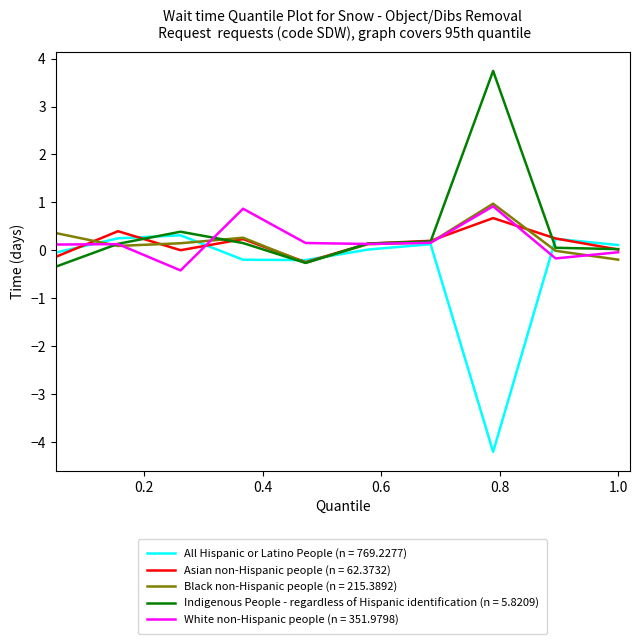

What is the lowest value of the Indigenous People - regardless of Hispanic identification (n = 5.8209) series?

-0.3